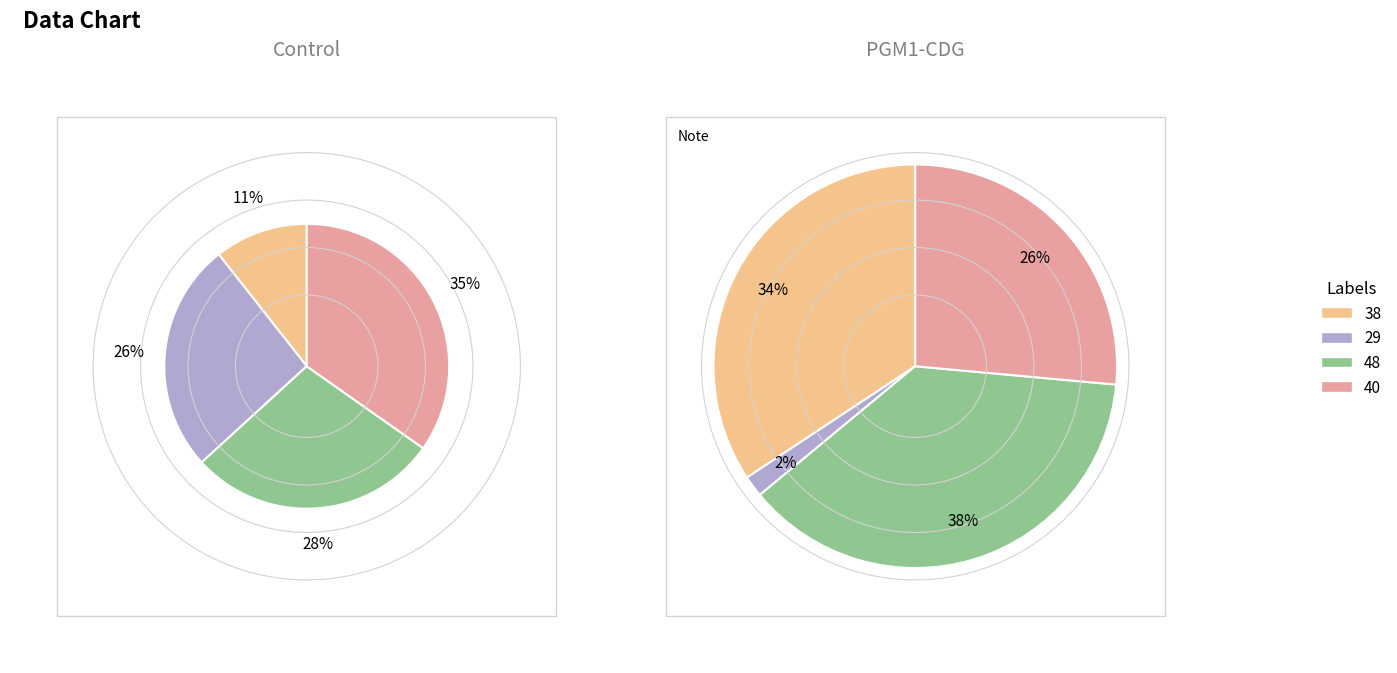

Does 48 account for over 50% of the chart?

No